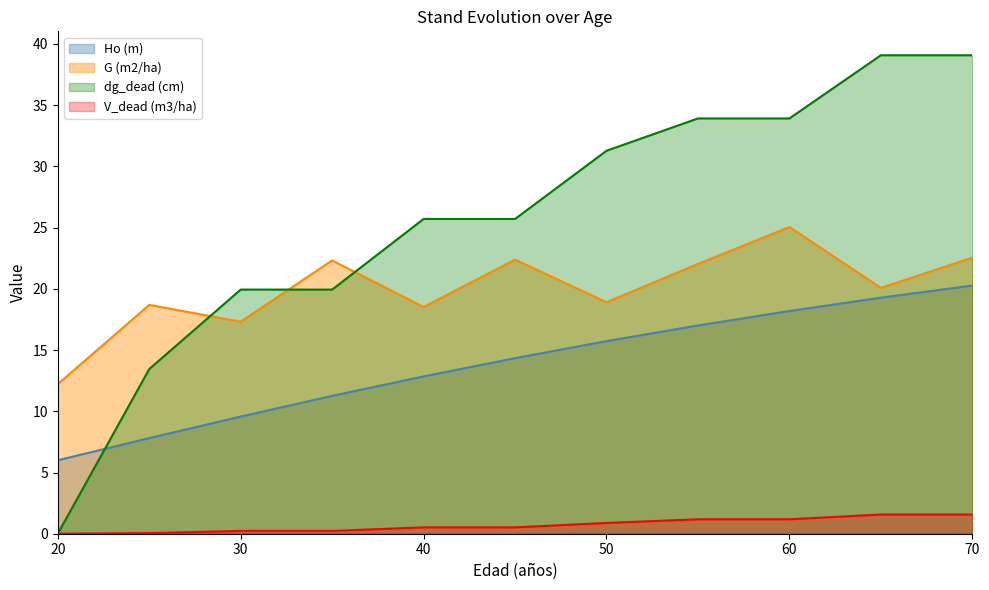

How many values in the Ho (m) series exceed 14?

6